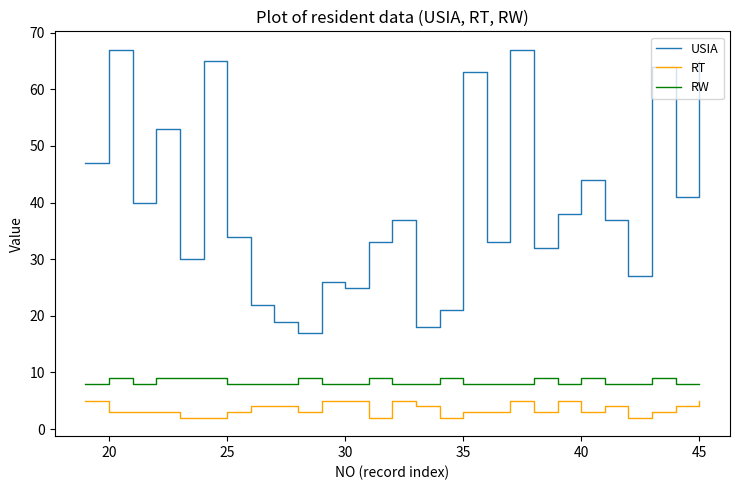

What is the smallest value displayed?

2